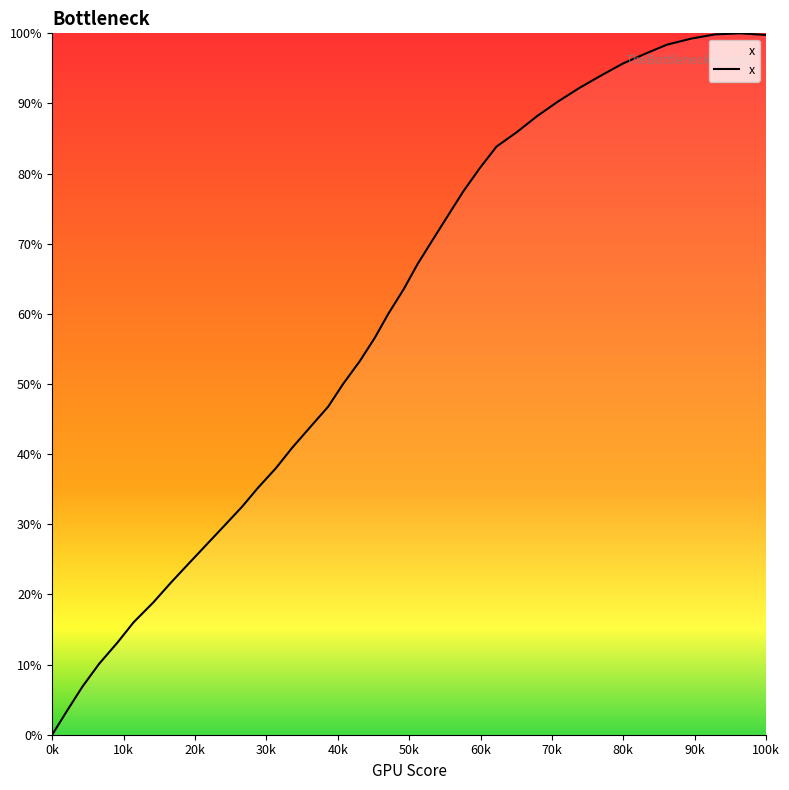

What is the greatest value displayed?

100.0